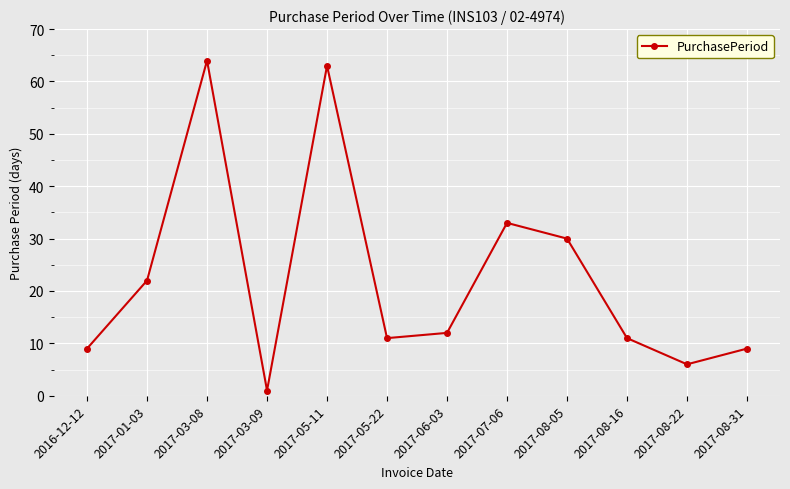

What value does the data have at 2017-01-03?

22